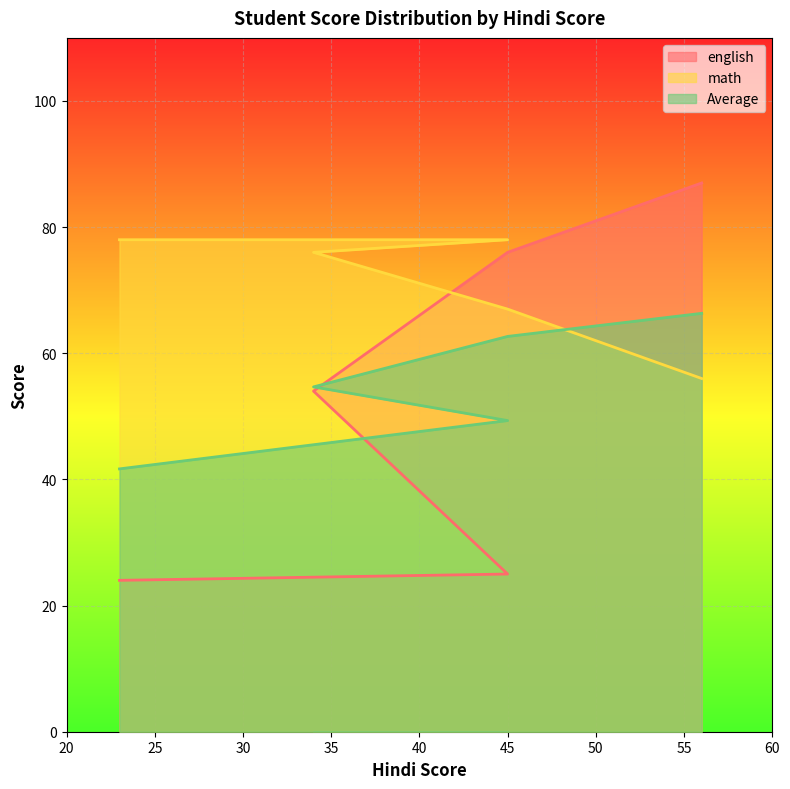

How many lines are shown in the chart?

3